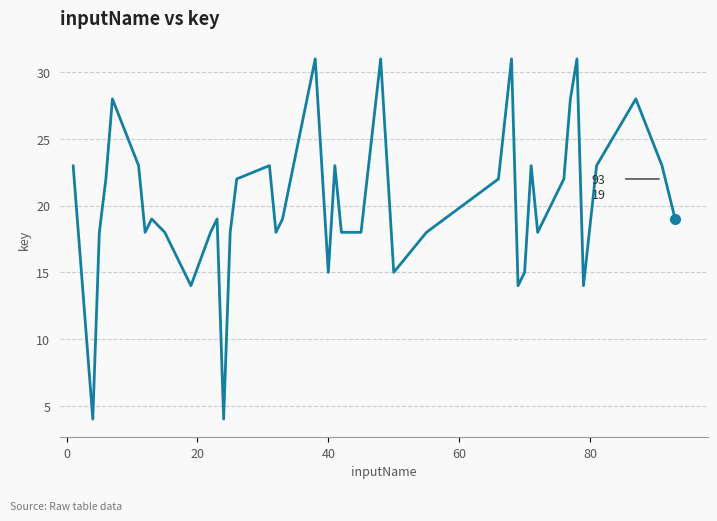

What is the minimum value shown in the chart?

4